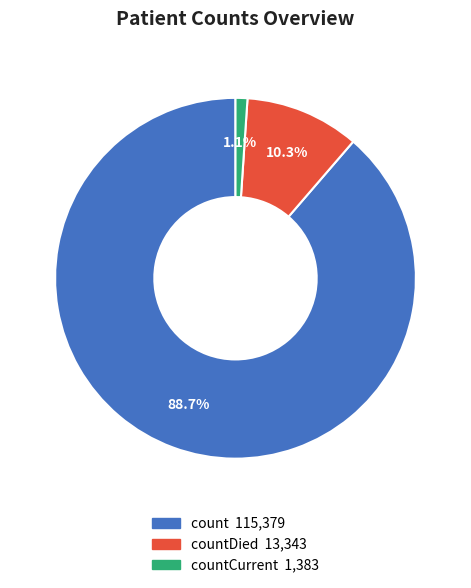

To the nearest percent, what is the difference between the largest and smallest slice percentages?

88%